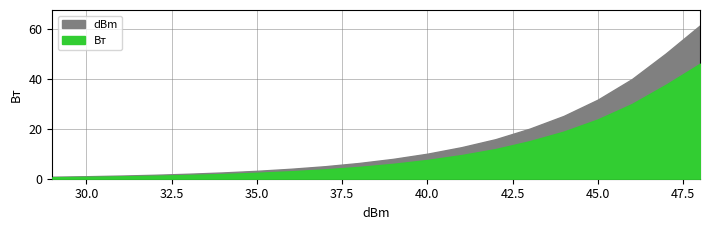

What are all the series names shown in the legend?

dBm, Вт